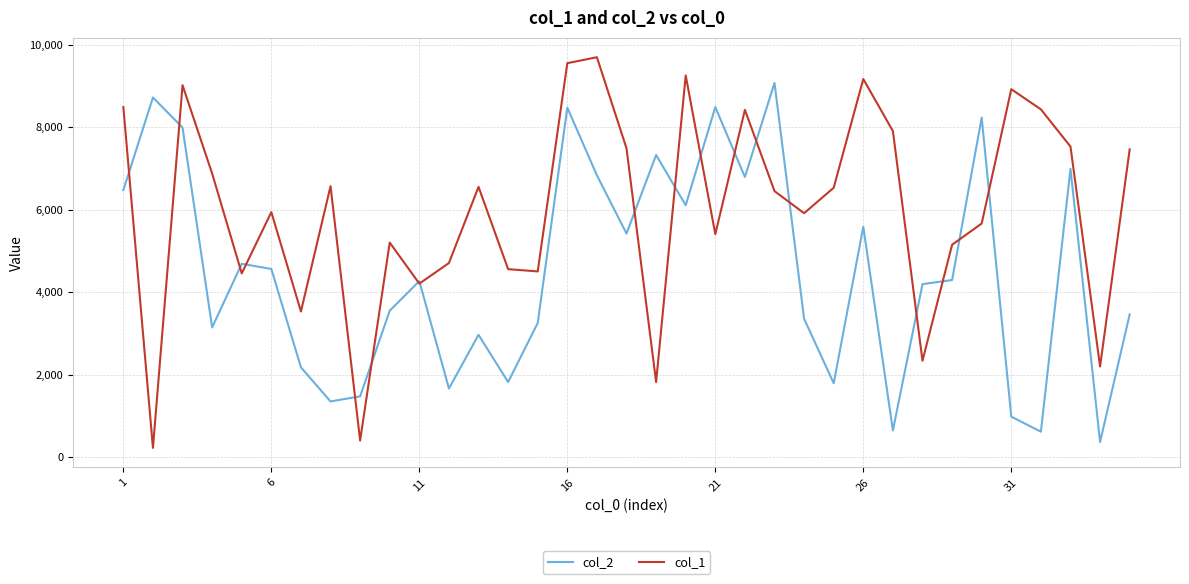

What is the minimum value shown in the chart?

221